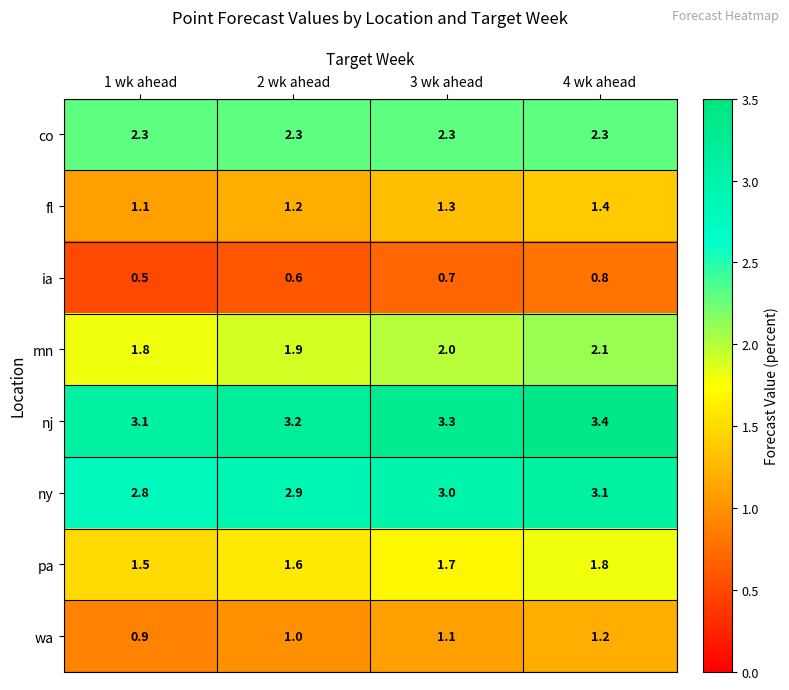

What is the sum of all ia values?

2.6